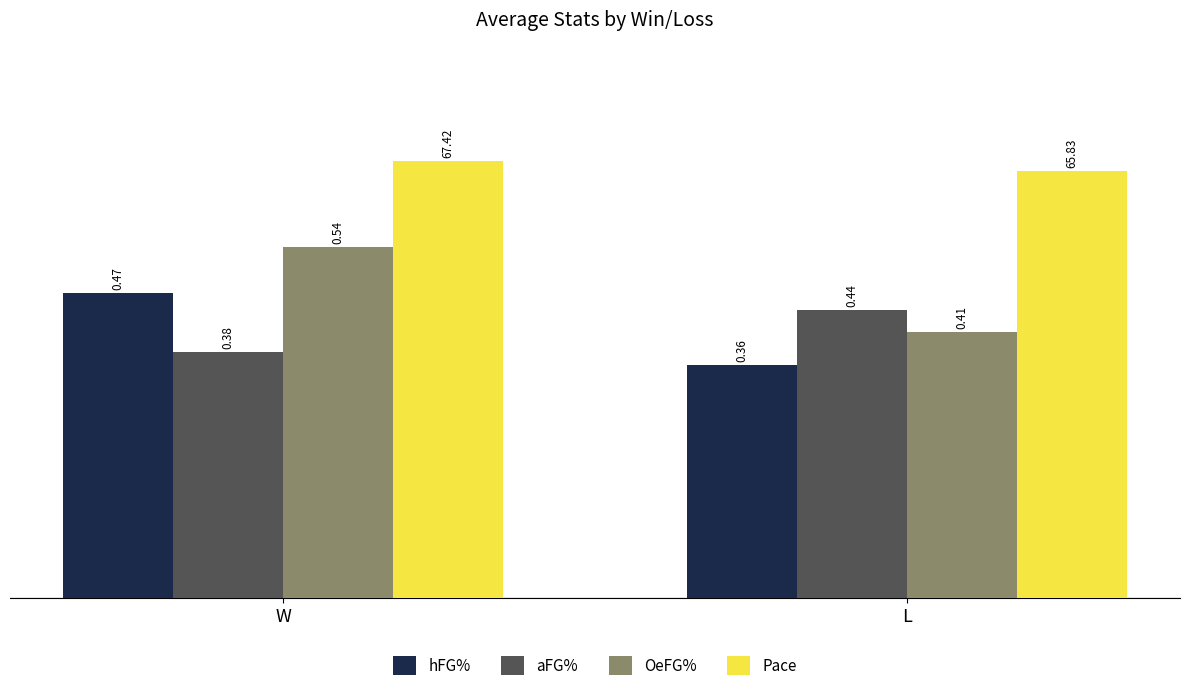

What is the difference between the highest and lowest values at W?

0.3